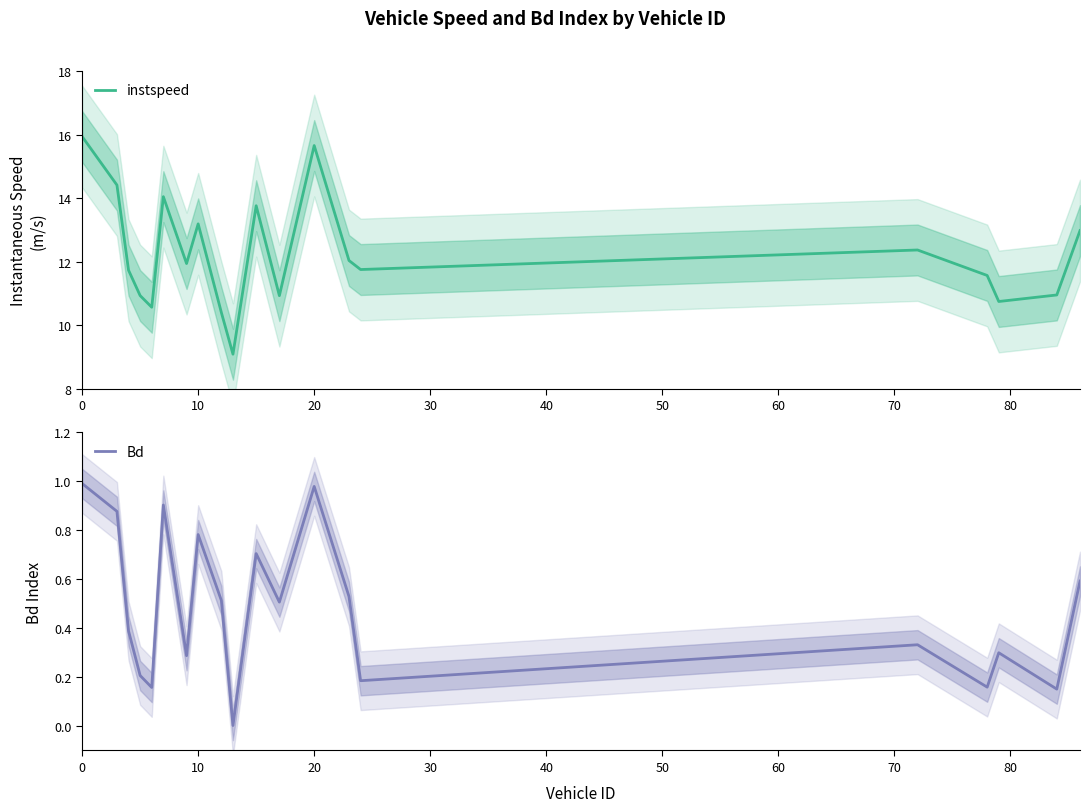

Reading left to right, what are all the values shown in this chart?

instspeed: 15.9	14.4	11.7	10.9	10.6	14.0	11.9	13.2	10.4	9.1	13.8	10.9	15.7	12.0	11.8	12.4	11.6	10.8	11.0	13.0
Bd: 1.0	0.9	0.4	0.2	0.2	0.9	0.3	0.8	0.5	0.0	0.7	0.5	1.0	0.5	0.2	0.3	0.2	0.3	0.2	0.6